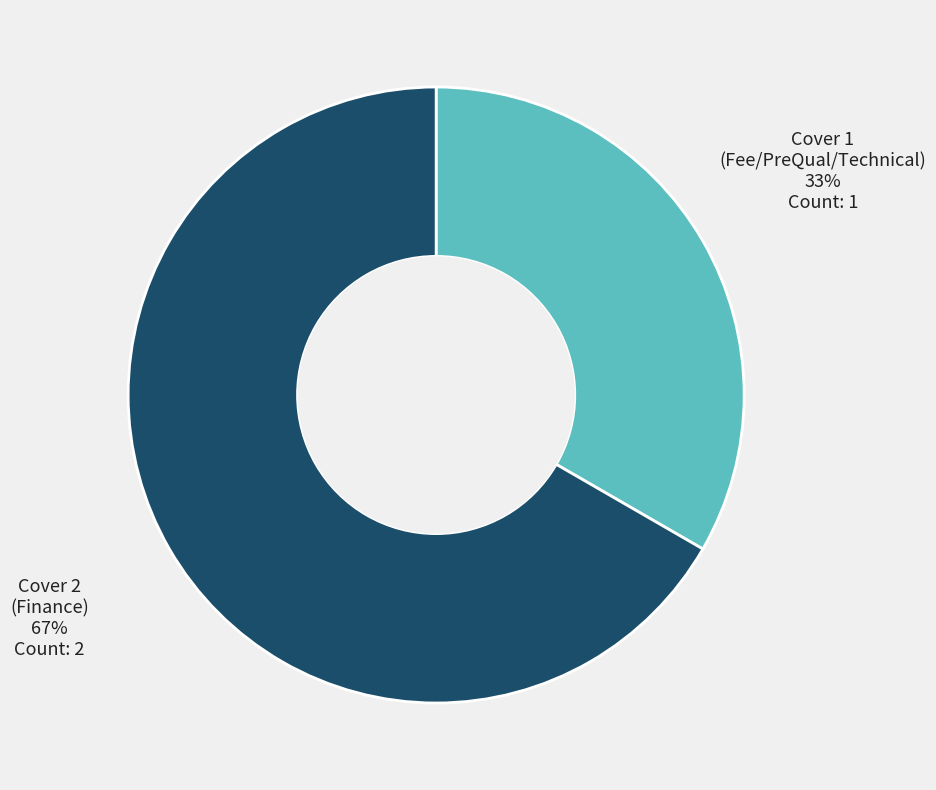

Is the sum of Cover 1 (Fee/PreQual/Technical) and Cover 2 (Finance) greater than half?

Yes